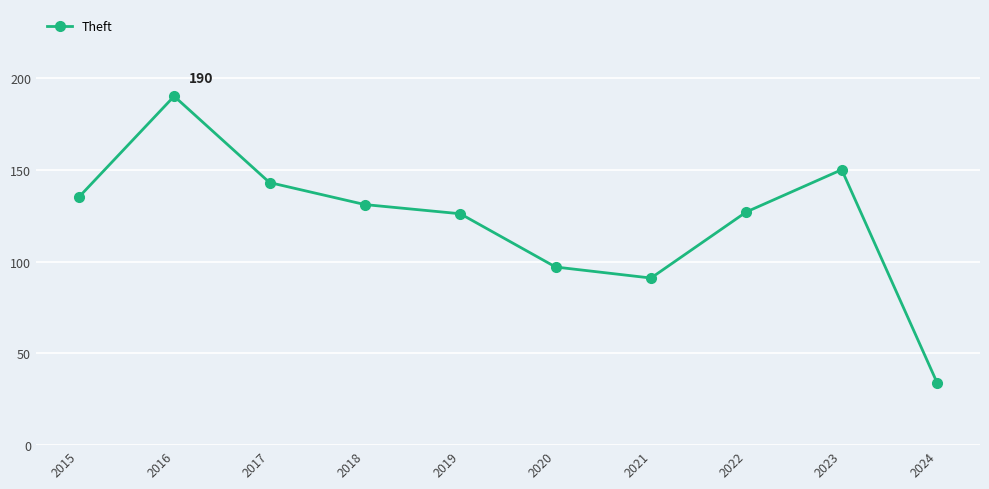

What is the value of the 7th point from the left?

91